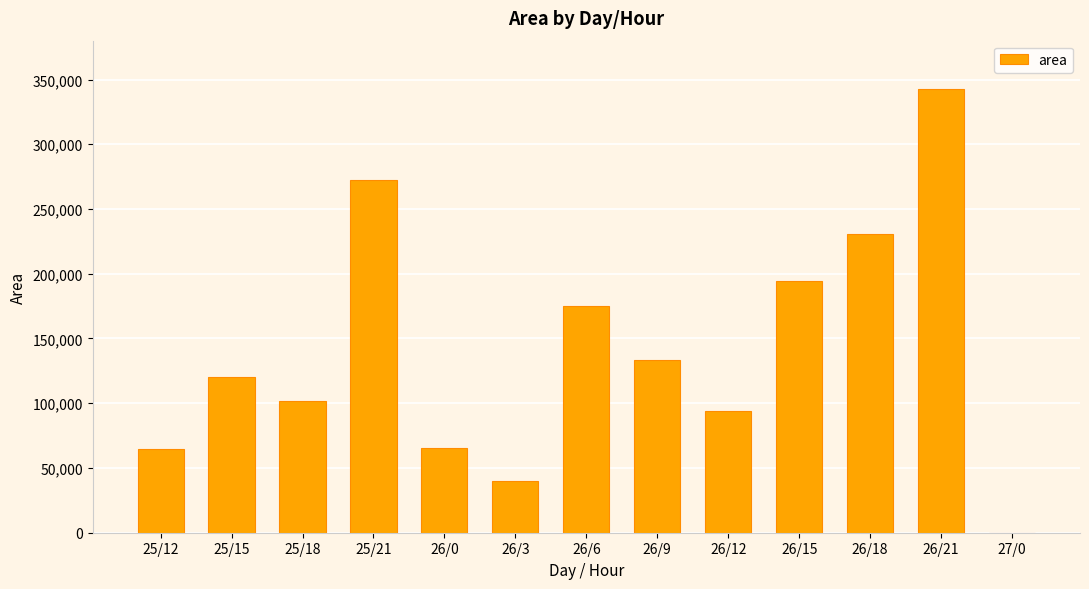

Between 25/18 and 26/9, which is larger?

26/9